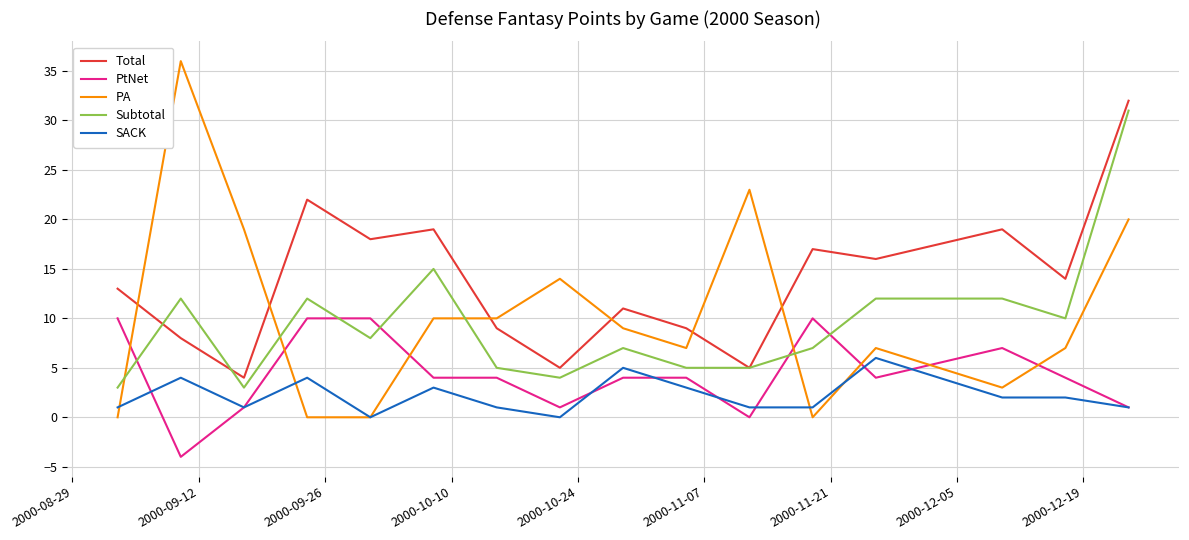

What are all the series names shown in the legend?

Total, PtNet, PA, Subtotal, SACK